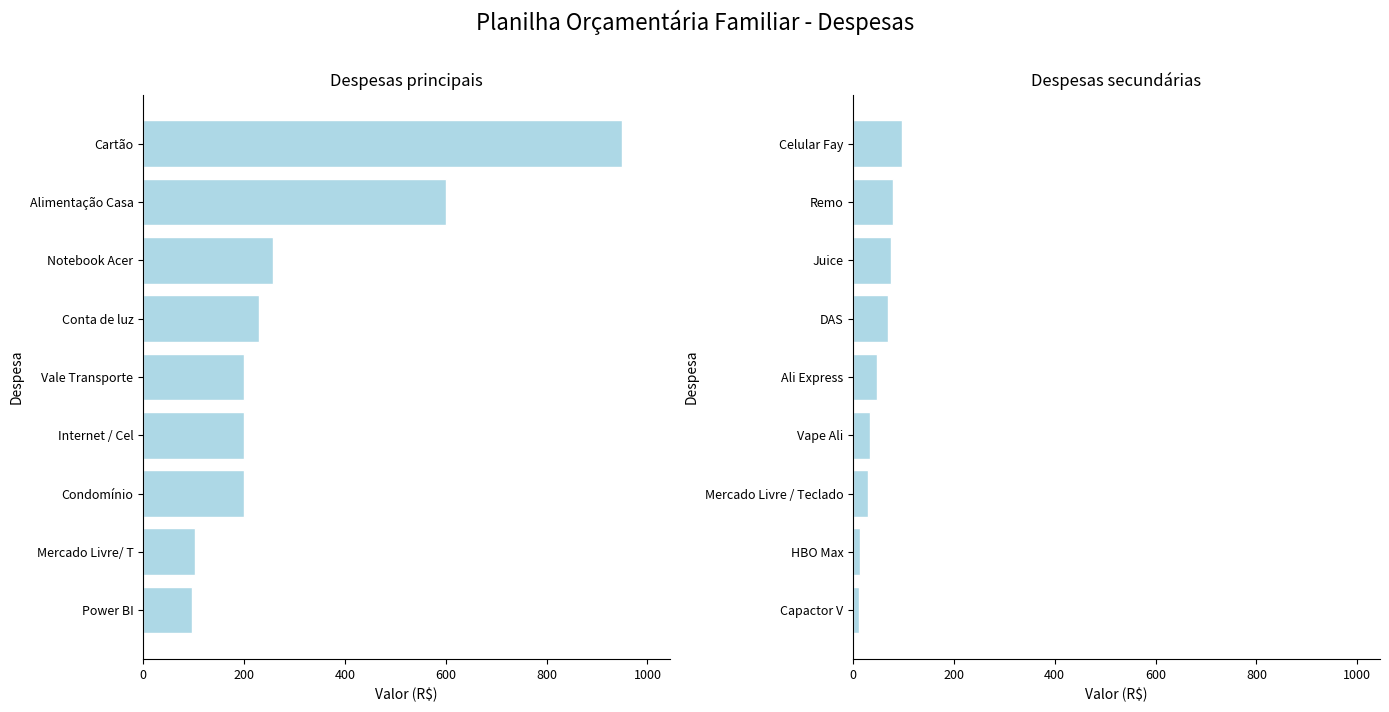

Are the bars grouped side by side (vs. stacked)?

No